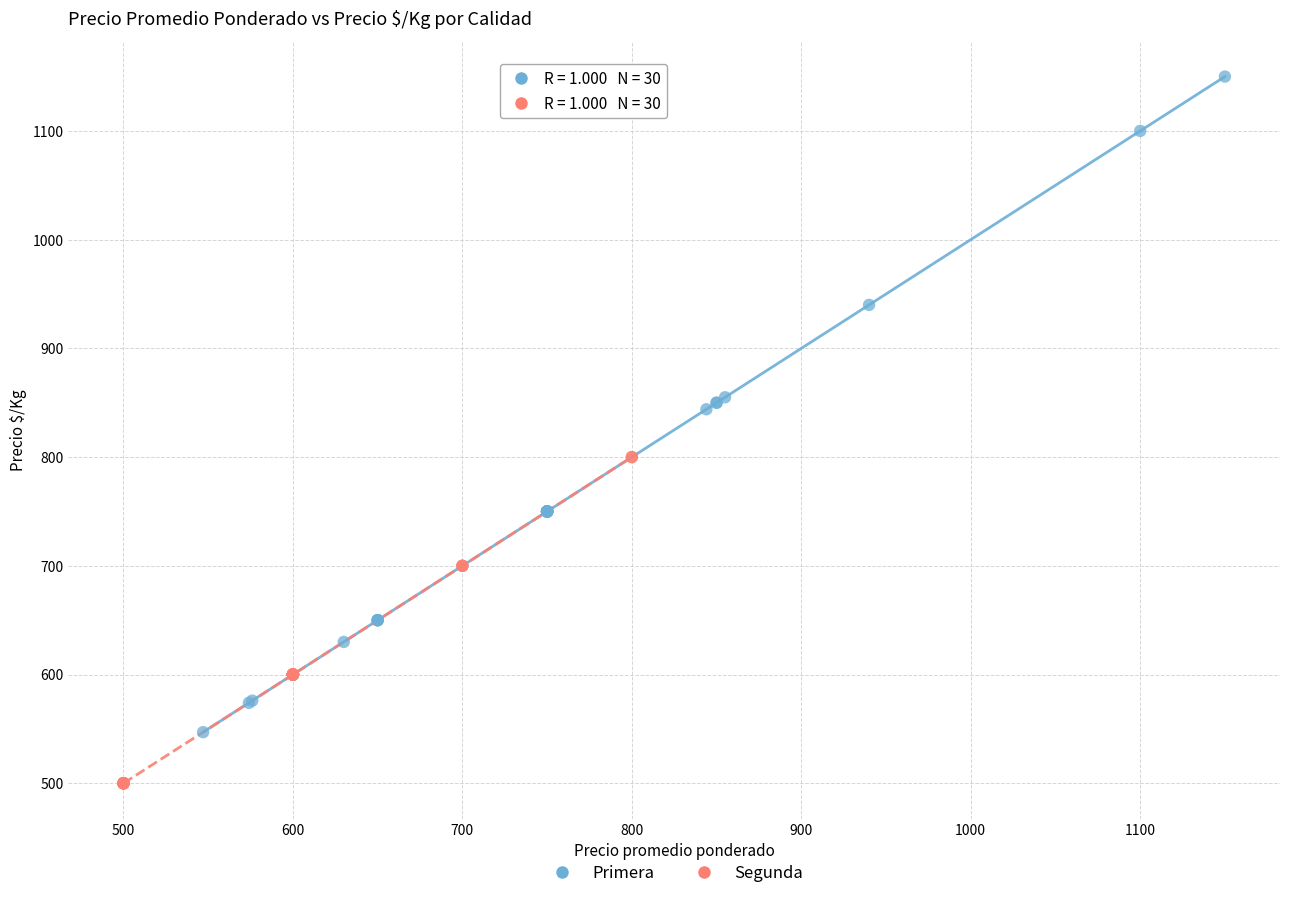

Which series has the largest Y range (max minus min)?

Primera